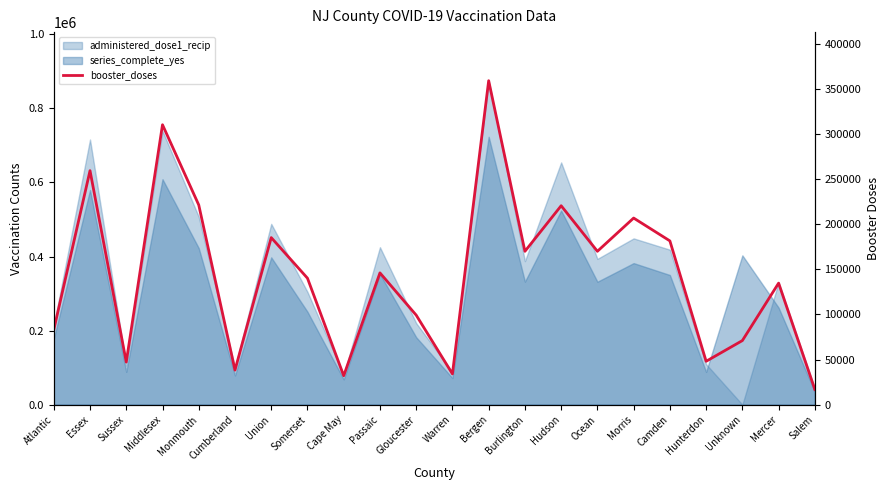

What is the difference between the maximum and minimum values?

342519